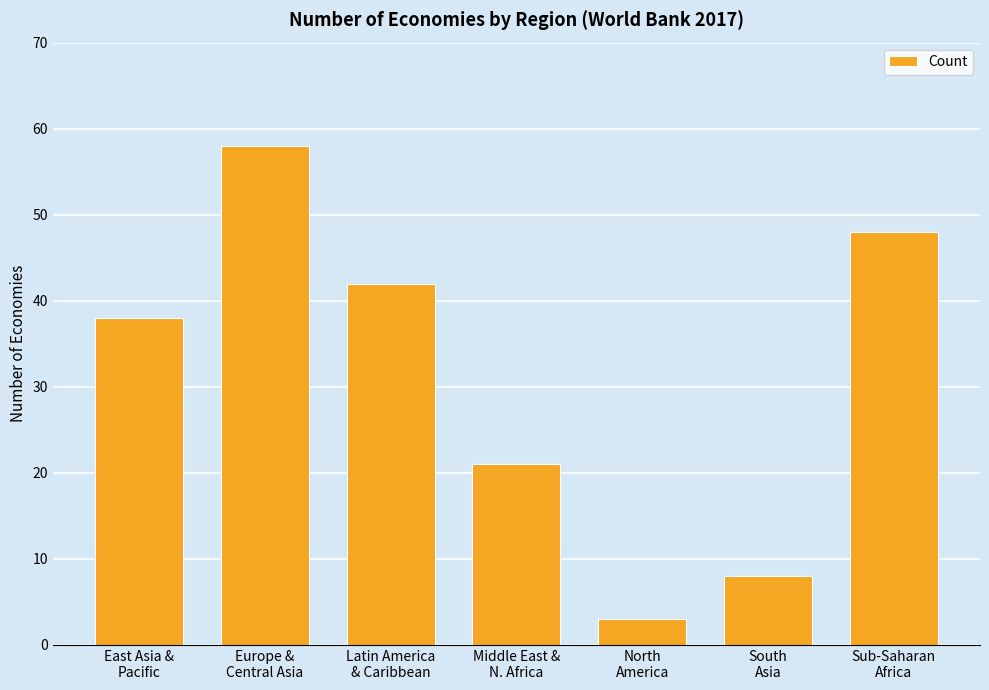

What is the greatest value displayed?

58